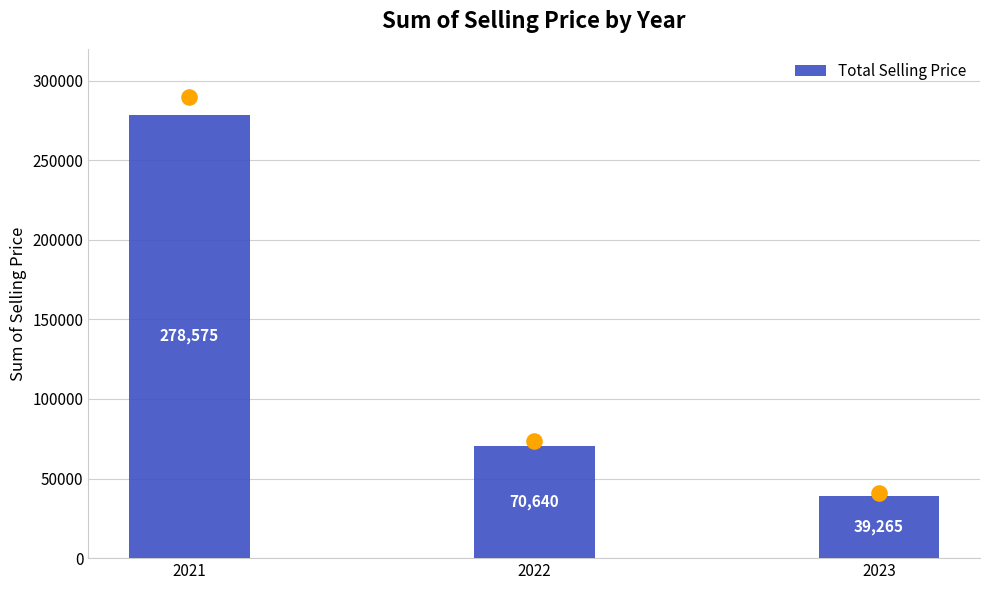

What is the ratio of the value at 2021 to the value at 2023?

7.1